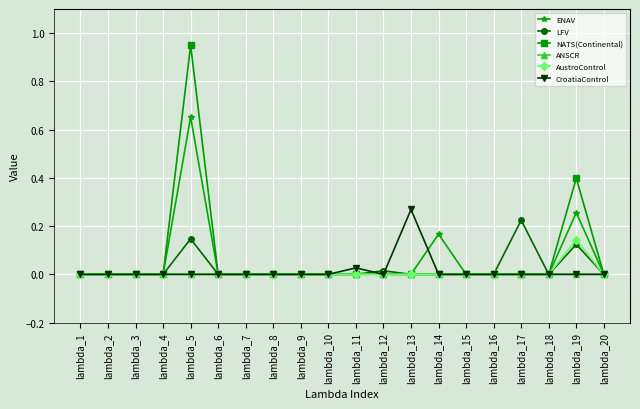

Which label corresponds to the largest value in the chart?

lambda_5